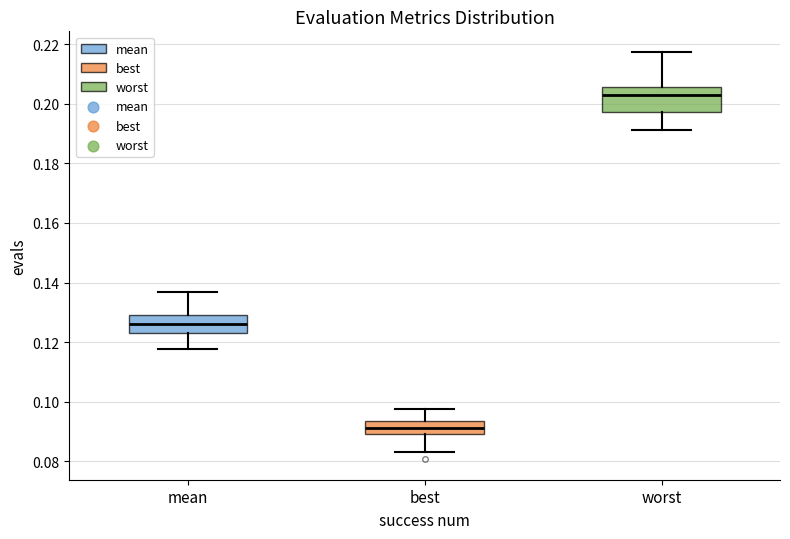

Reading left to right, transcribe this box plot: for each box, give where its median line is, the range the box spans, and where its two whiskers end, as read against the y-axis. The values are not printed on the chart, so give them approximately, as read against the axis.

mean: median 0.126, box 0.124 to 0.130, whiskers 0.118 to 0.136
best: median 0.092, box 0.090 to 0.094, whiskers 0.084 to 0.098
worst: median 0.202, box 0.198 to 0.206, whiskers 0.192 to 0.218